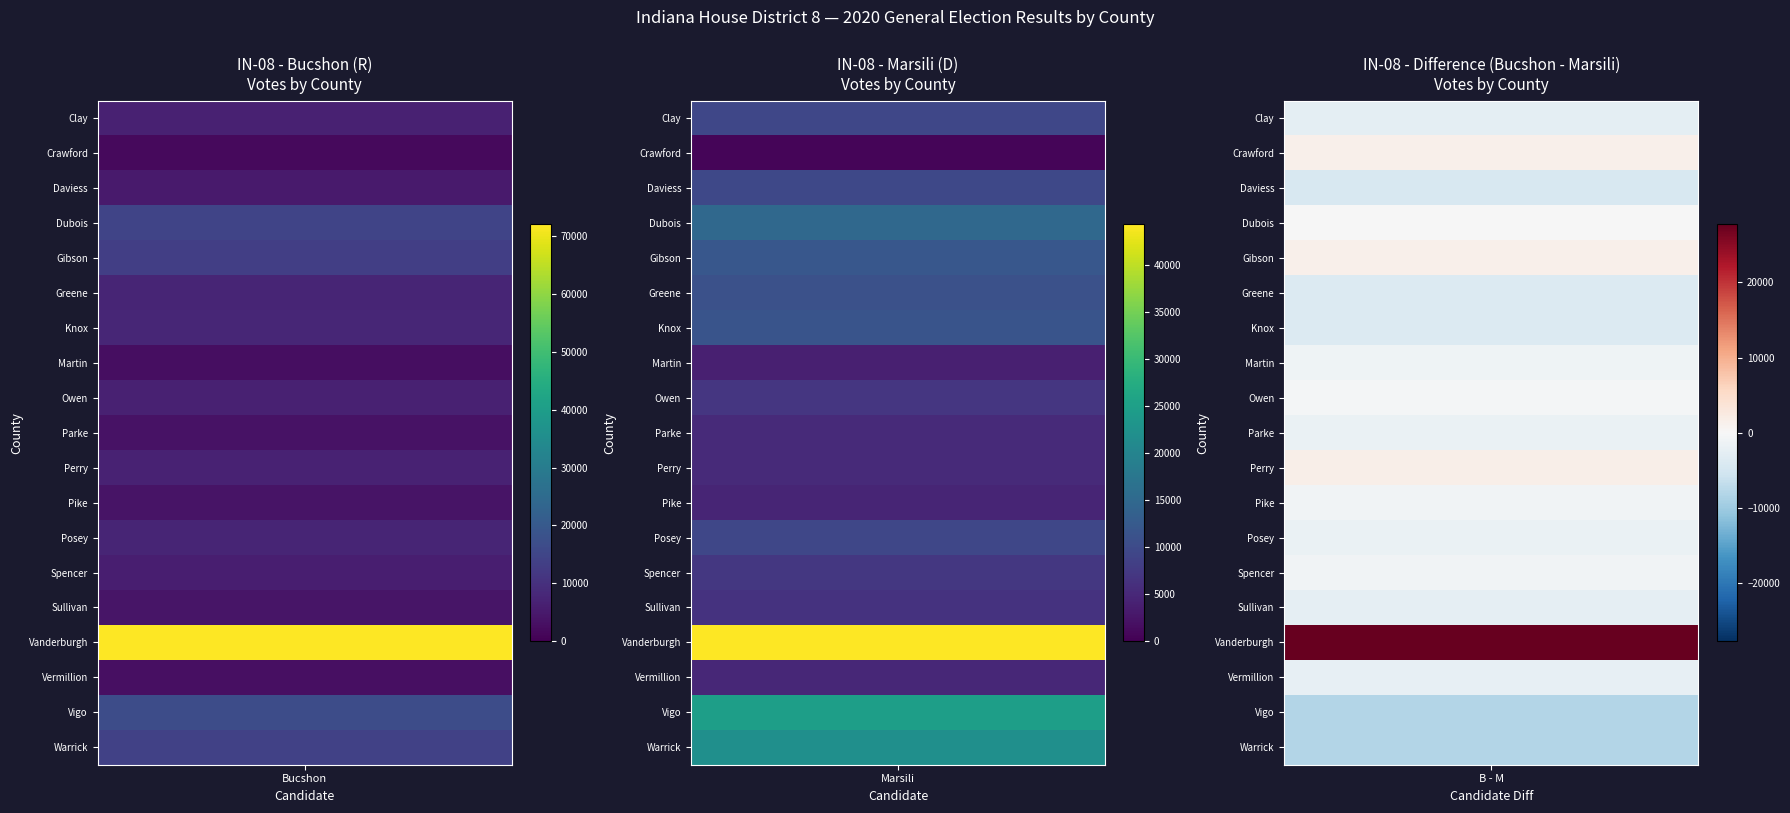

True or false: Dubois has a value of 8524 at rodenbergerj.

False